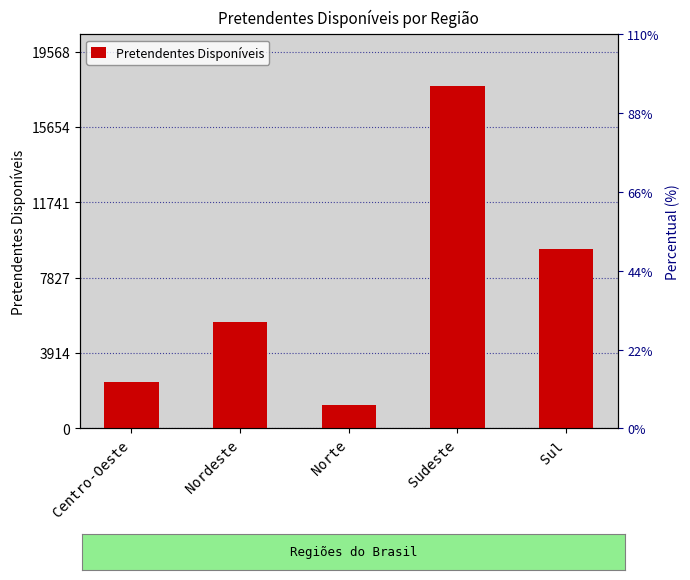

Reading right to left, extract all data points from this chart.

Sul=9332	Sudeste=17789	Norte=1205	Nordeste=5496	Centro-Oeste=2426